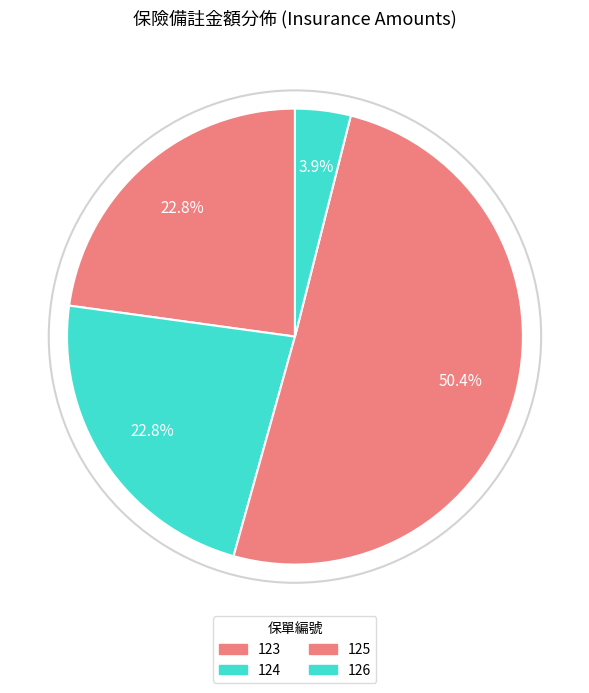

Approximately how many times larger is the value at 125 compared to 126?

12.8